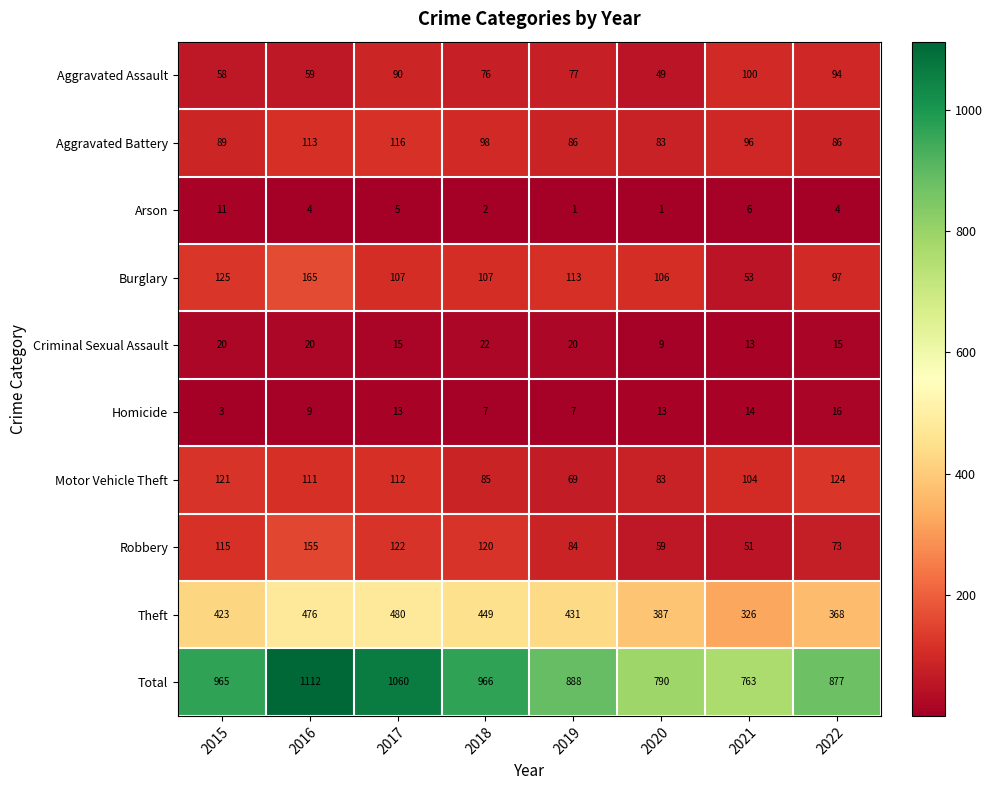

What is the average value of the Theft series?

418